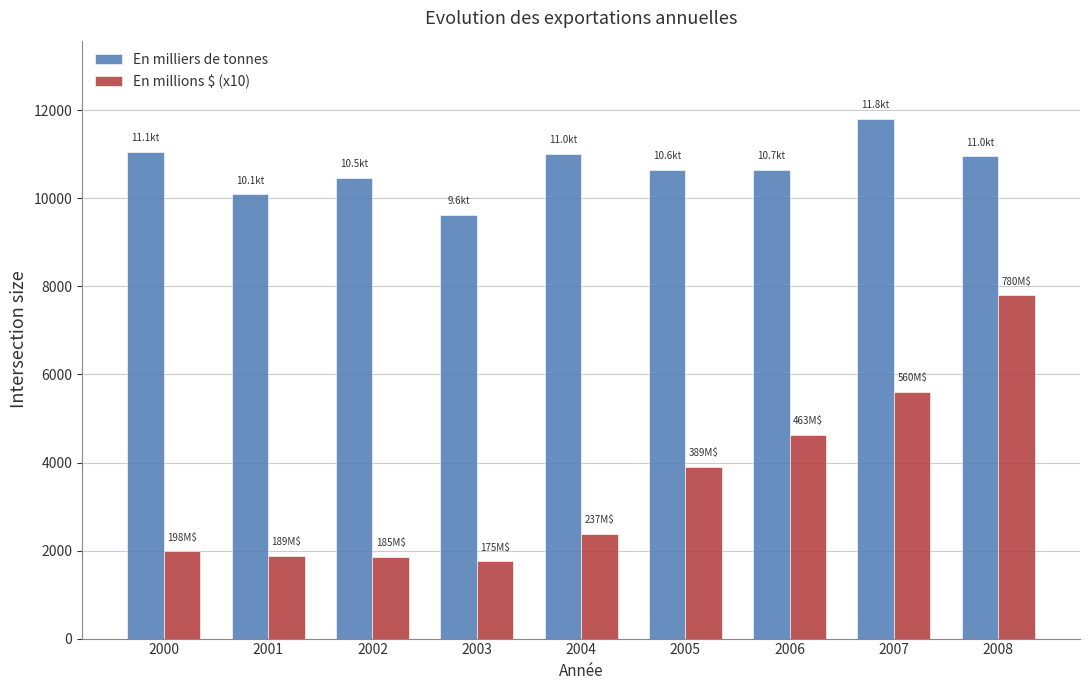

What are all the series names shown in the legend?

En milliers de tonnes, En millions $ (x10)